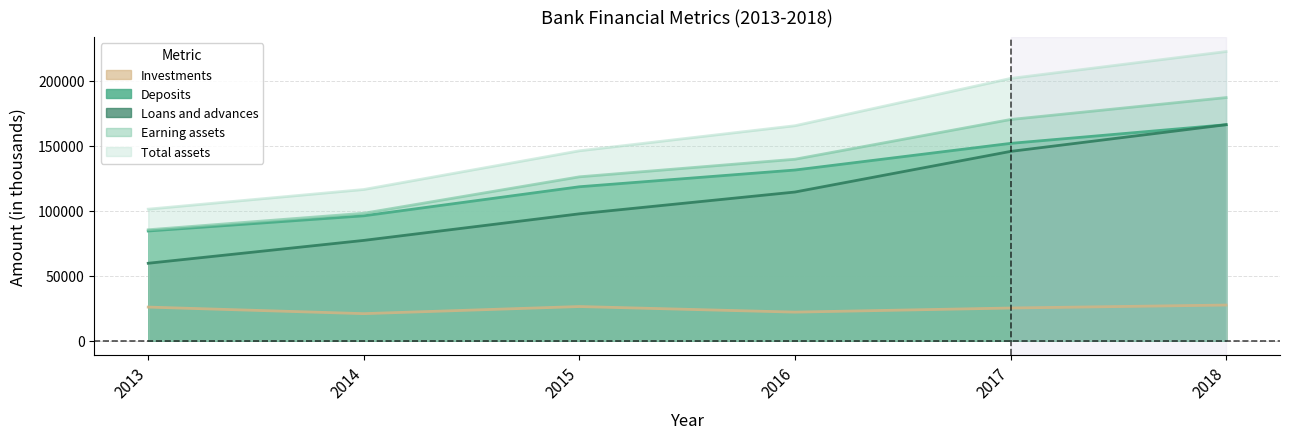

Rank the series by their maximum value, from highest to lowest.

Total assets, Earning assets, Deposits, Loans and advances, Investments